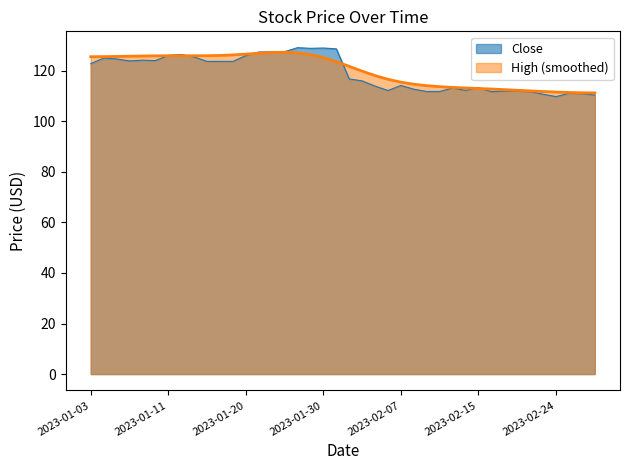

Rank the categories by value from lowest to highest.

2023-02-24, 2023-03-01, 2023-02-23, 2023-02-28, 2023-02-27, 2023-02-16, 2023-02-22, 2023-02-09, 2023-02-10, 2023-02-17, 2023-02-21, 2023-02-06, 2023-02-14, 2023-02-08, 2023-02-13, 2023-02-15, 2023-02-03, 2023-02-07, 2023-02-02, 2023-02-01, 2023-01-03, 2023-01-17, 2023-01-18, 2023-01-19, 2023-01-06, 2023-01-10, 2023-01-09, 2023-01-05, 2023-01-04, 2023-01-13, 2023-01-20, 2023-01-11, 2023-01-12, 2023-01-23, 2023-01-24, 2023-01-25, 2023-01-31, 2023-01-27, 2023-01-30, 2023-01-26